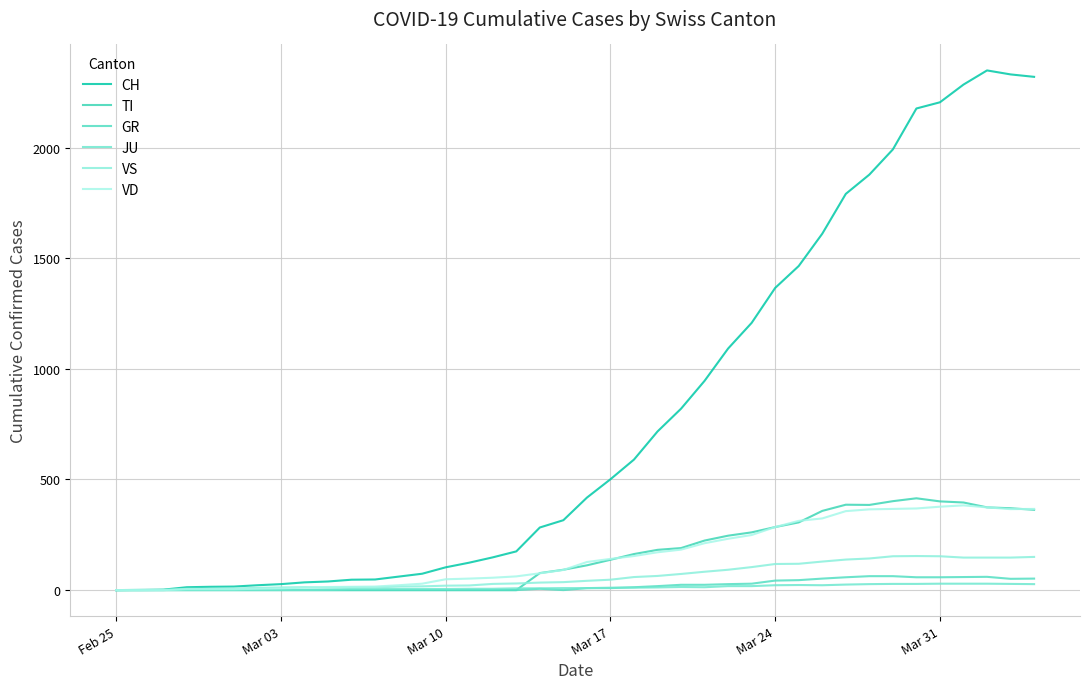

Is this an area chart (filled region under the line)?

No